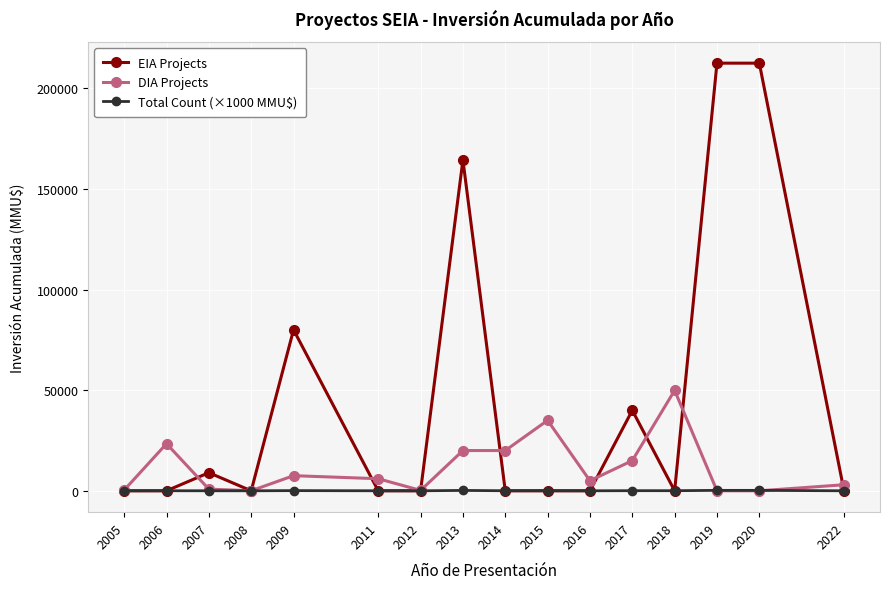

How many lines are shown in the chart?

3